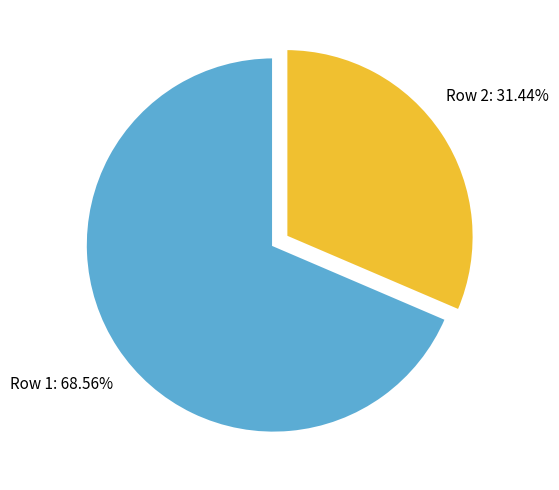

Is there any slice that represents more than half of the pie?

Yes